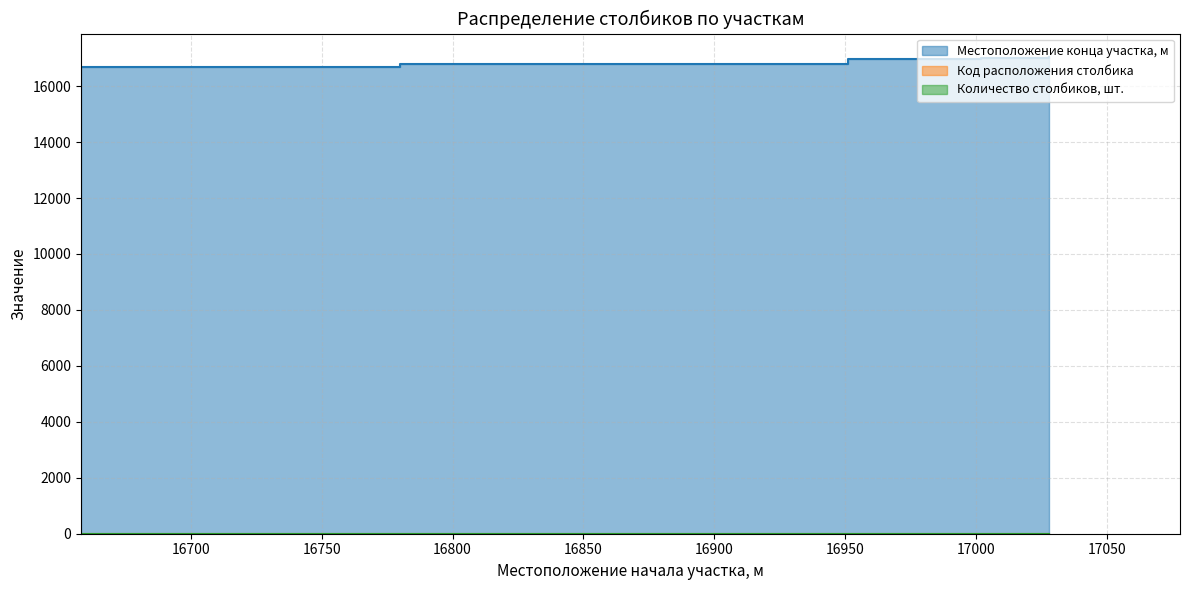

Rank the series at 16972 from lowest to highest value.

Код расположения столбика, Количество столбиков, шт., Местоположение конца участка, м